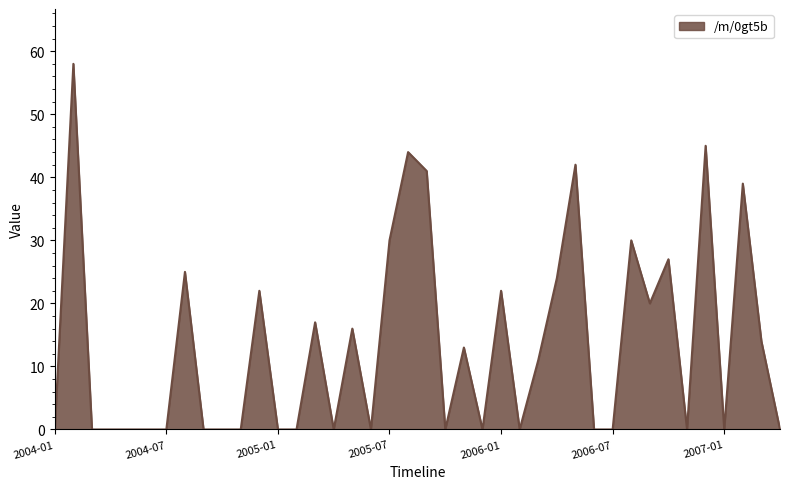

What is the maximum value shown in the chart?

58